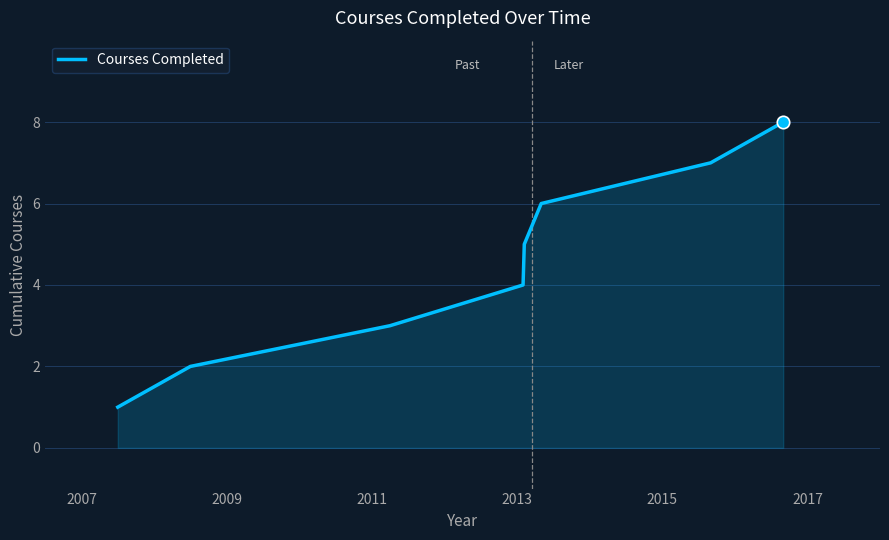

What is the difference between the second highest and second lowest values?

5